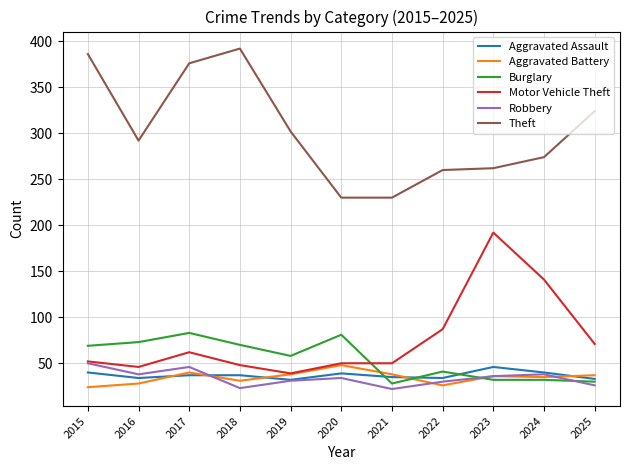

The Burglary series shows 58 at 2019. True or false?

True